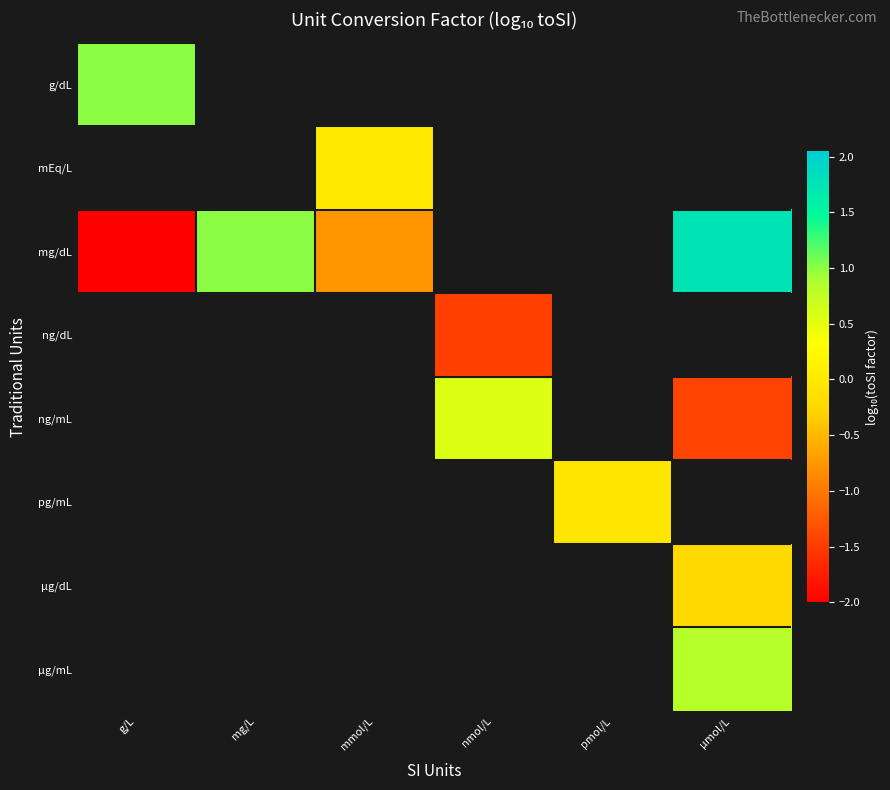

How many positive values does the µg/mL series have?

1